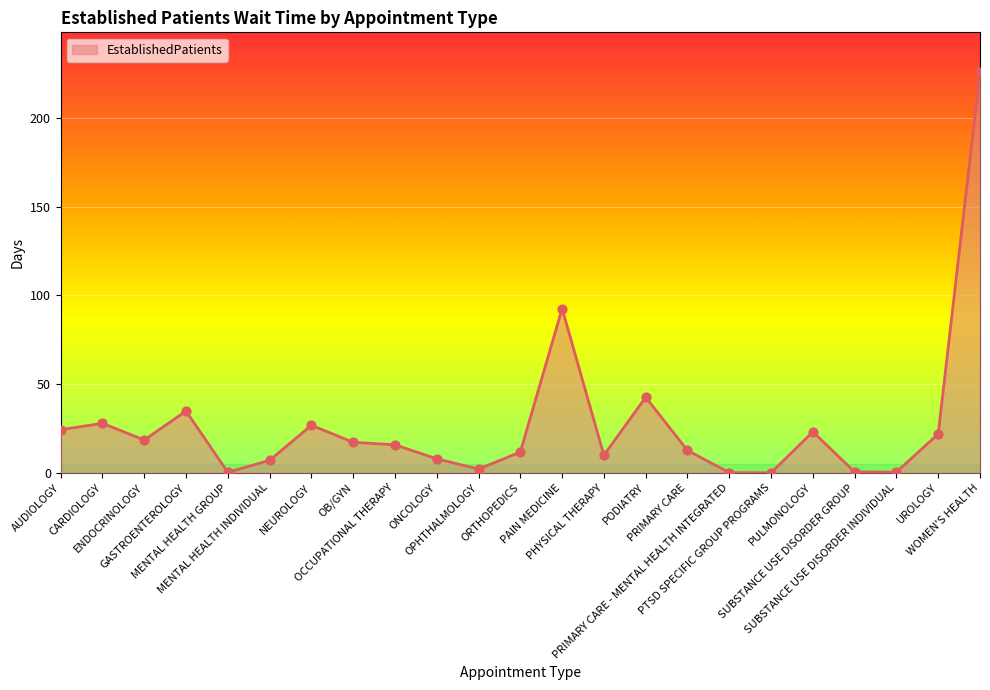

Between OCCUPATIONAL THERAPY and CARDIOLOGY, which is larger?

CARDIOLOGY